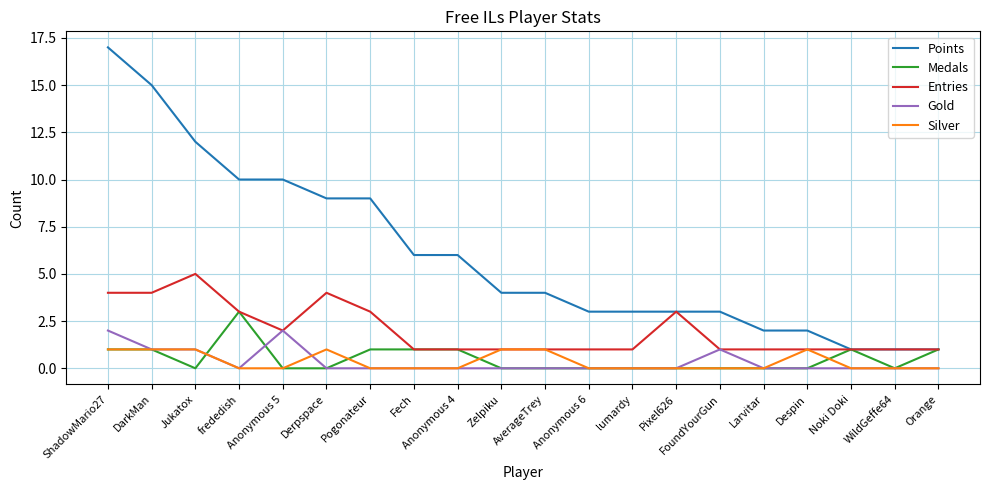

What is the spread (max minus min) of values at Fech?

6